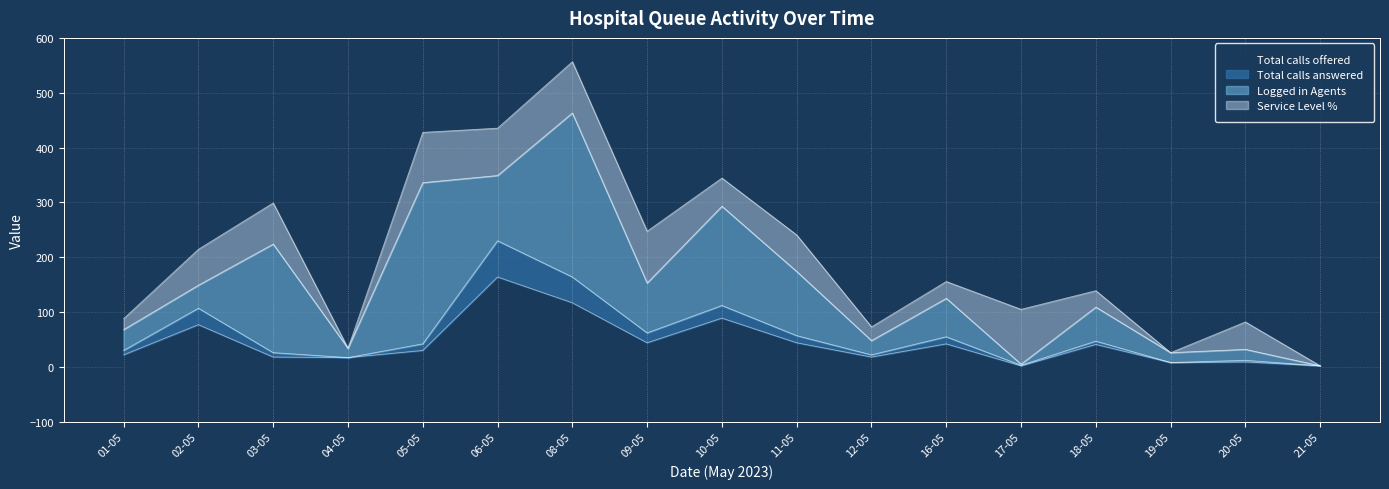

True or false: Total calls answered has a value of 91 at 16-05.

False